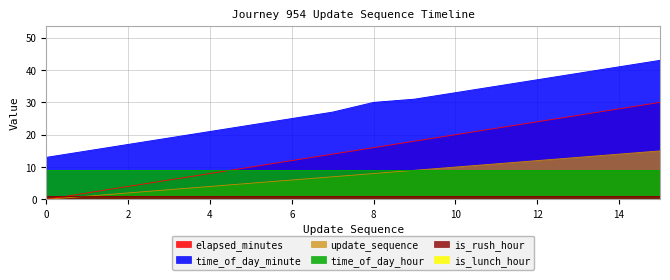

At which category is the sum across all series the highest?

15